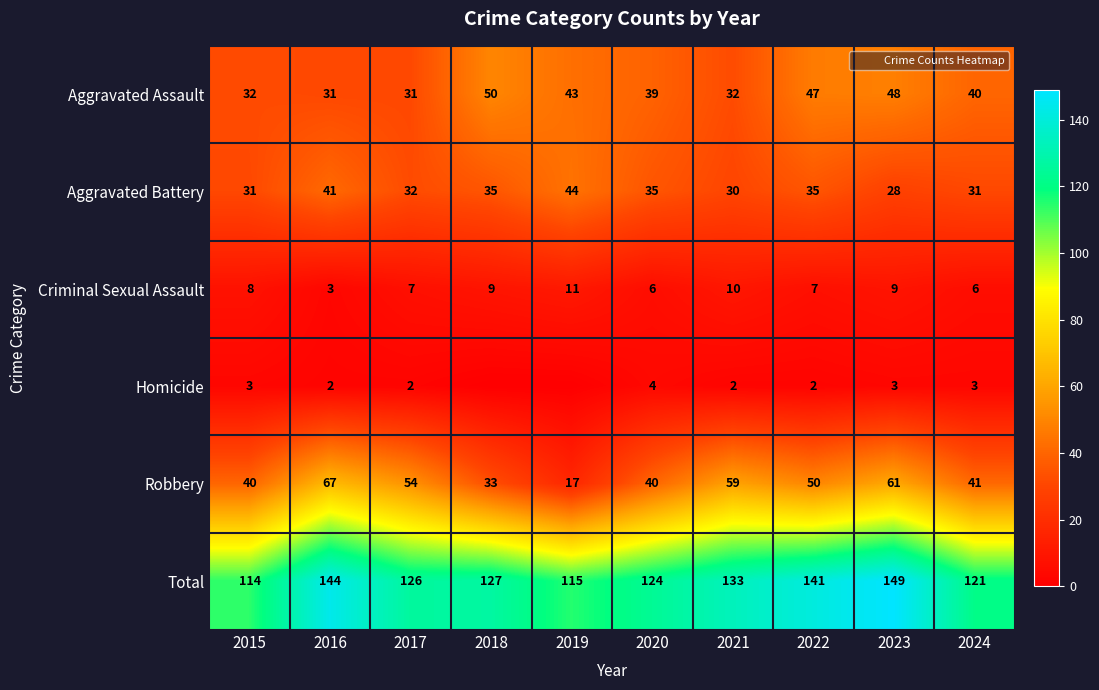

Is the value of Robbery at 2020 greater than the value of Total at 2016?

No